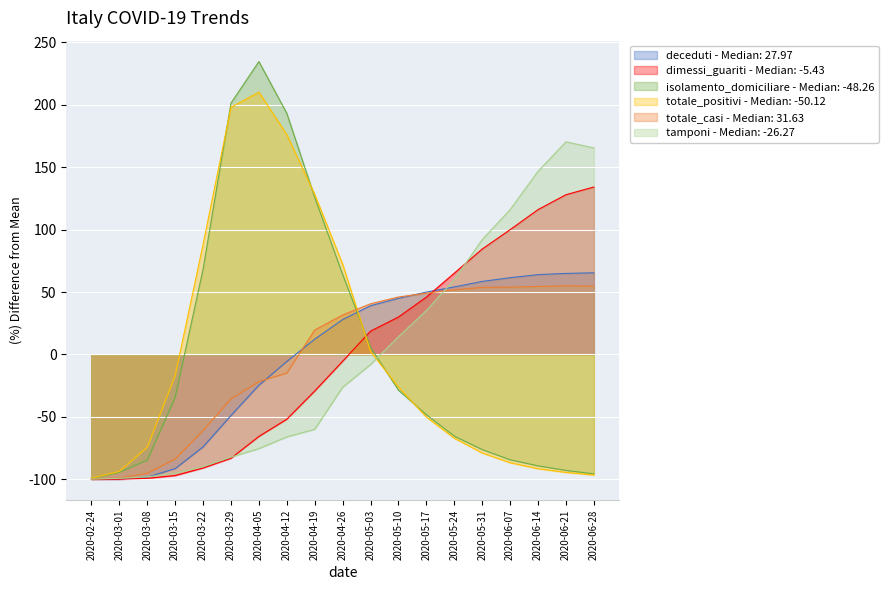

What is the label of the 2nd point from the right?

2020-06-21